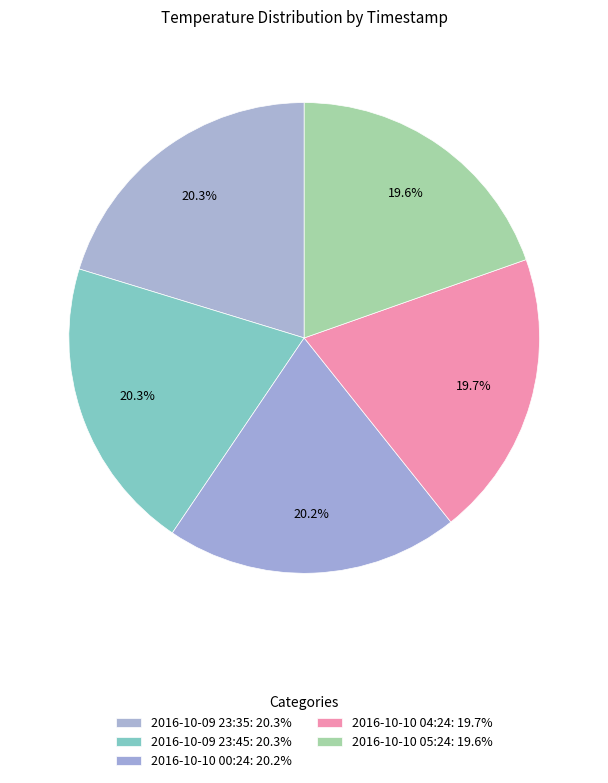

What is the change in value from 2016-10-10 00:24 to 2016-10-10 04:24?

-0.5